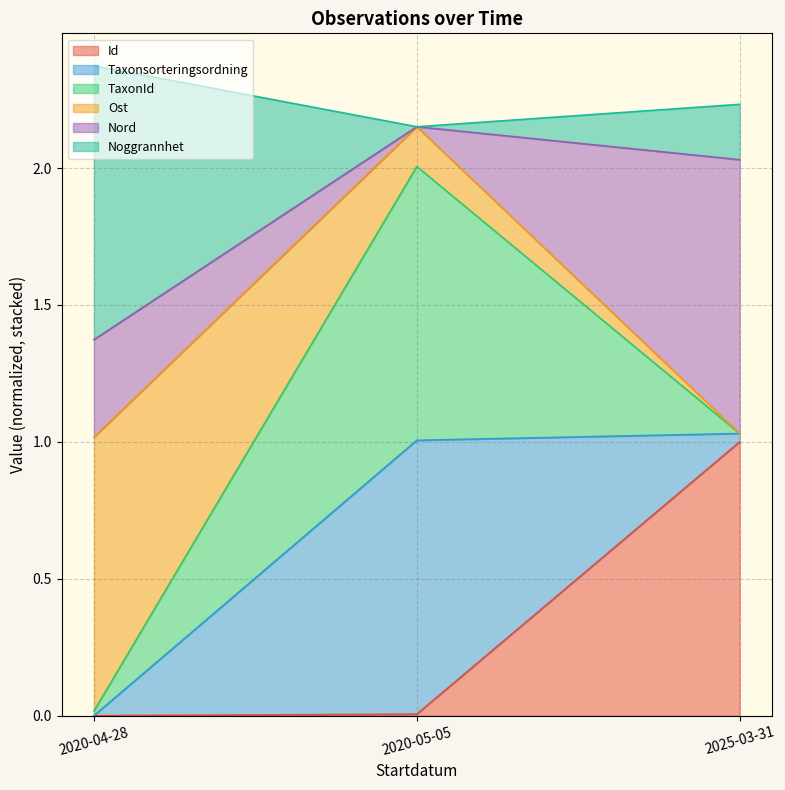

What is the highest value of the Id series?

1.0